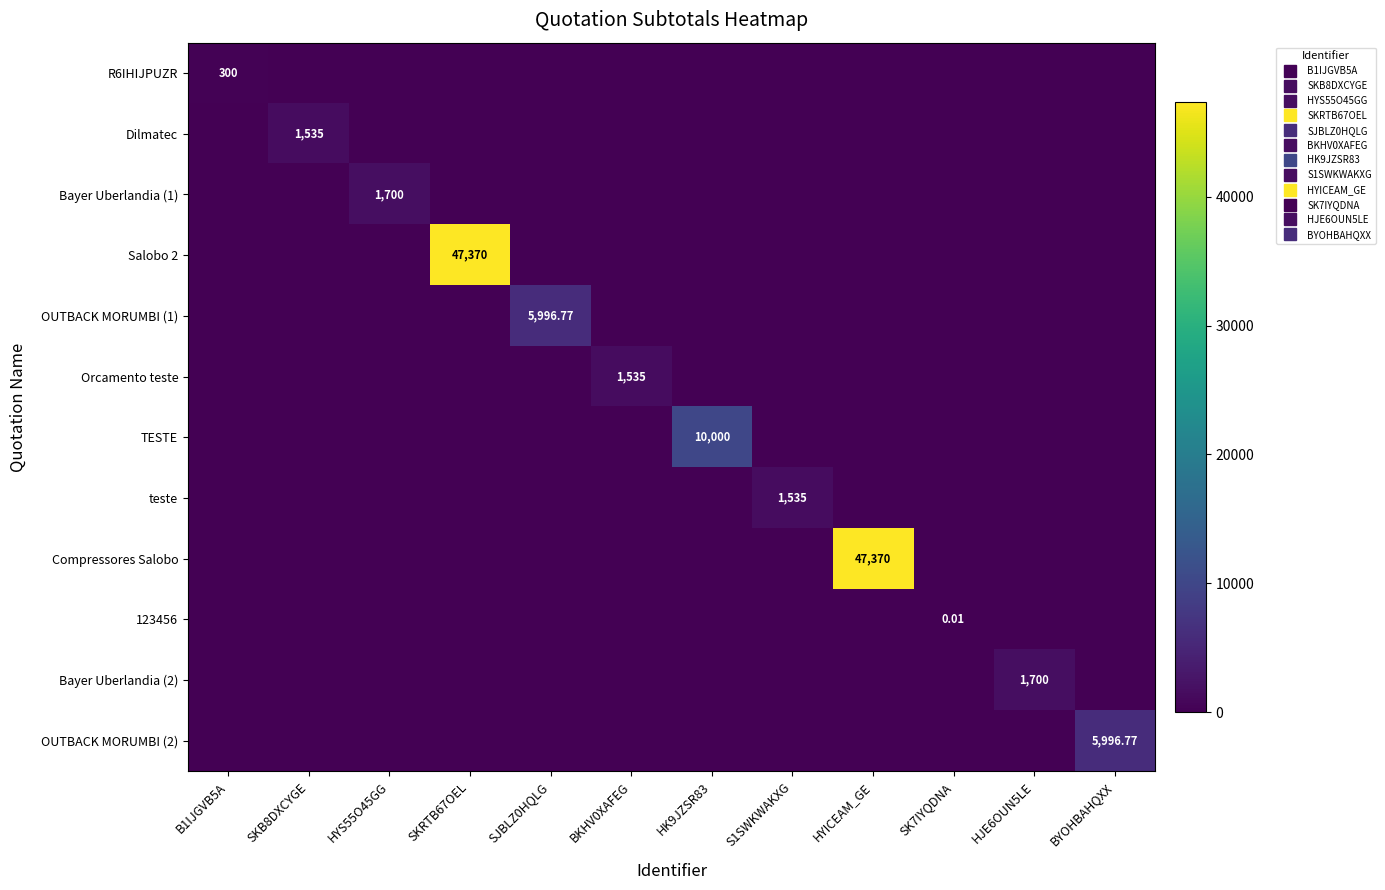

How many positive values does the Dilmatec series have?

1